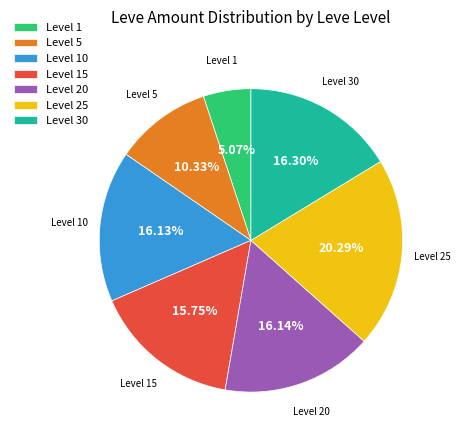

Which has a higher value, Level 1 or Level 15?

Level 15